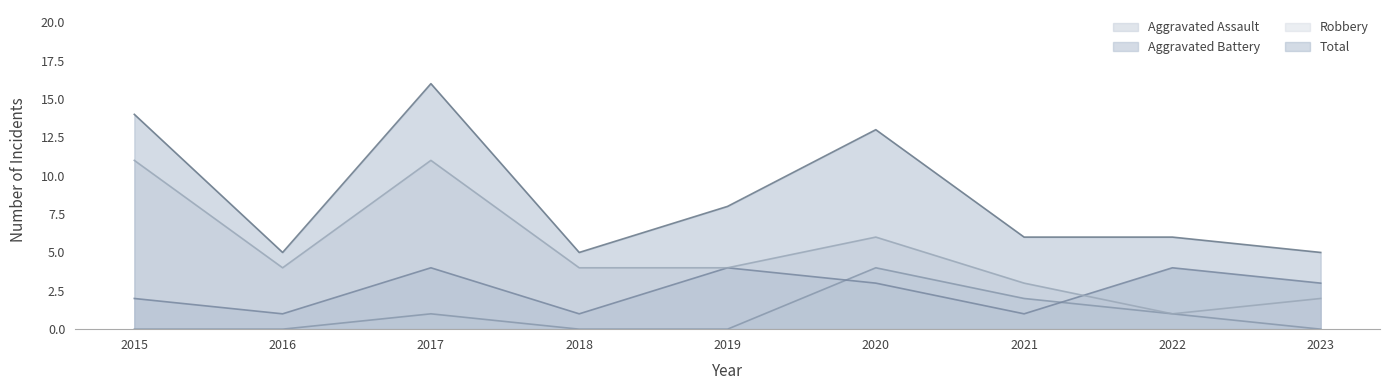

True or false: Aggravated Assault and Robbery cross at least once.

False